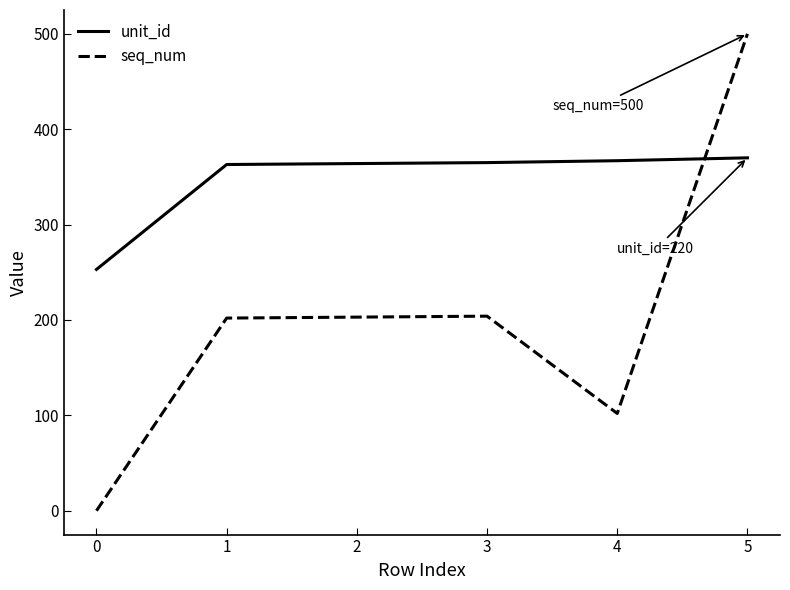

At 0, list the series in order from smallest to largest.

seq_num, unit_id